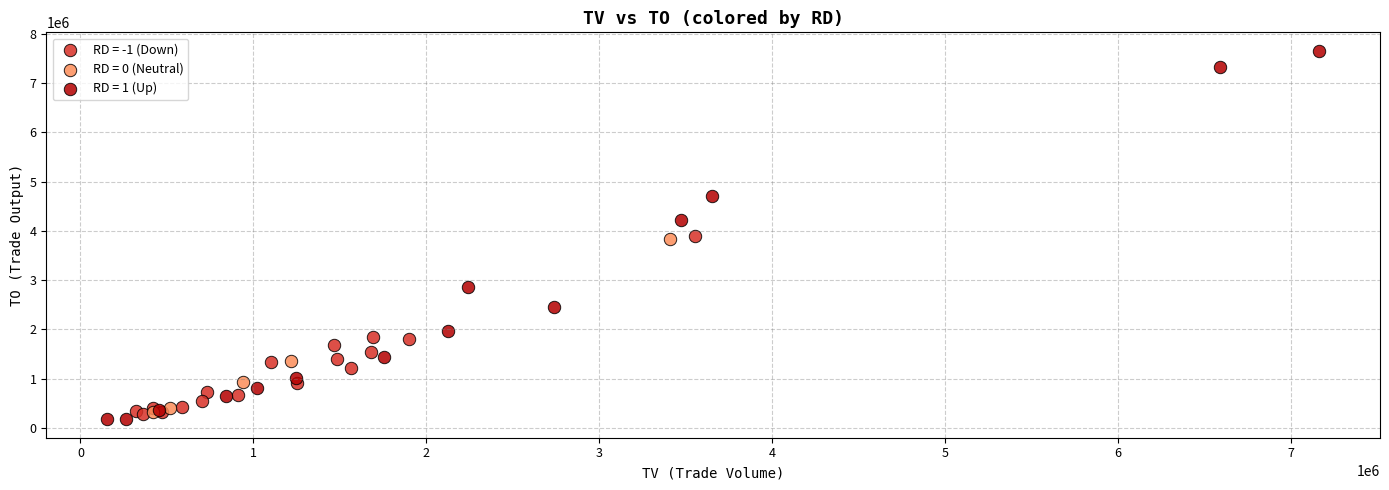

Which series has the widest spread of Y values?

RD = 1 (Up)